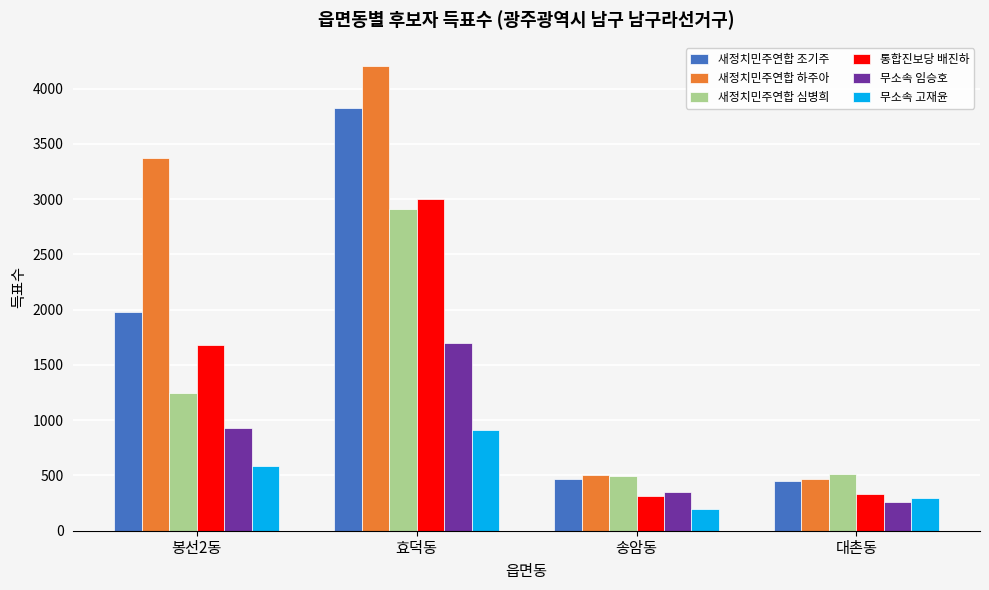

The value of 무소속 임승호 at 봉선2동 is 928. True or false?

True